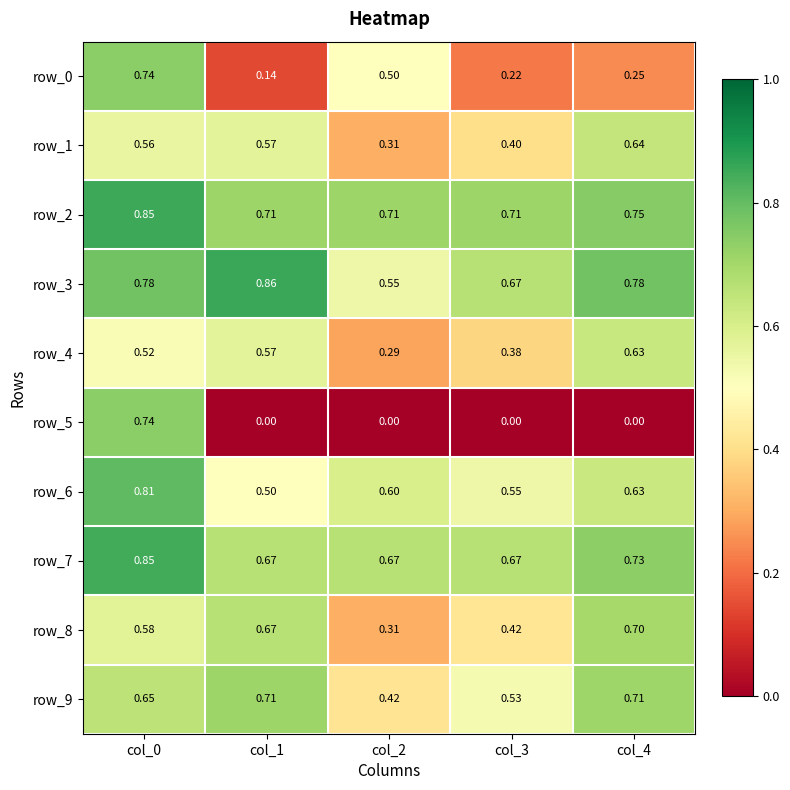

Is the value of row_5 at col_3 greater than the value of row_2 at col_2?

No